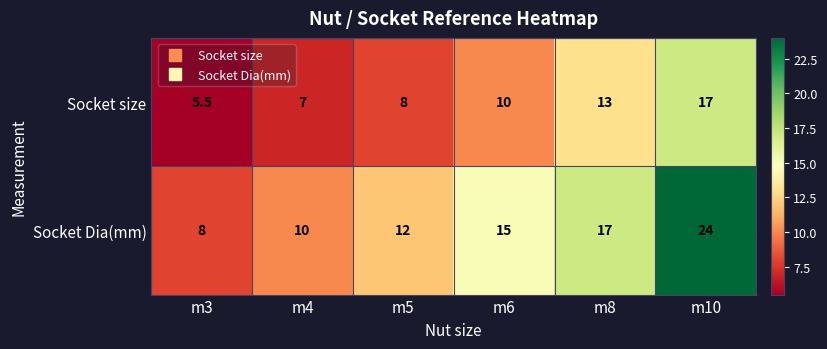

What value does the Socket Dia(mm) series have at m6?

15.0